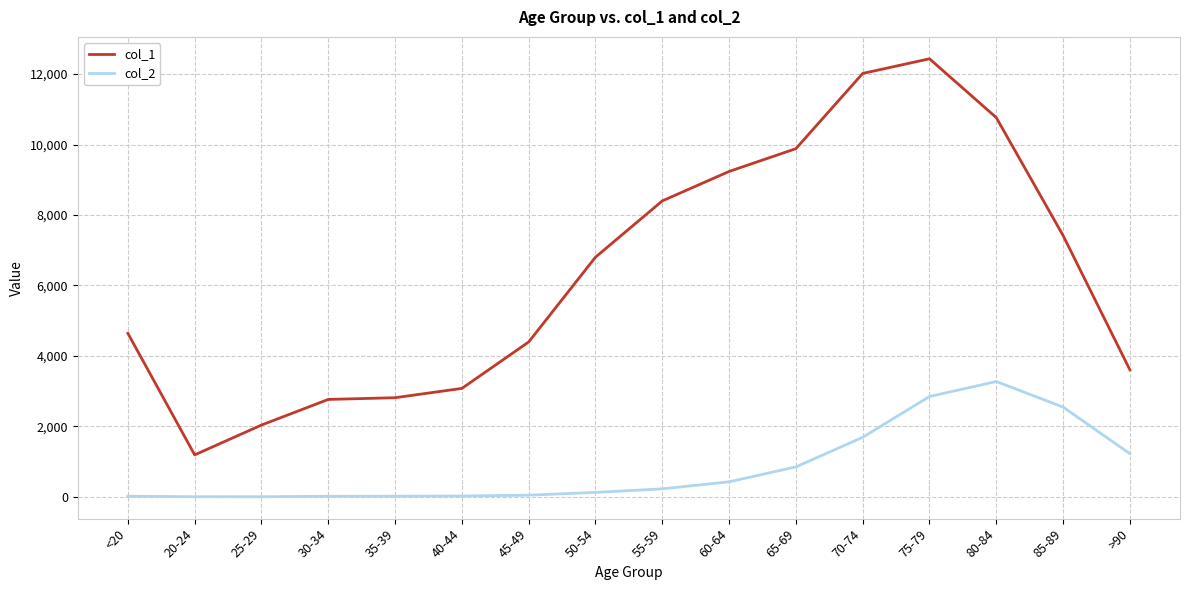

What are all the series names shown in the legend?

col_1, col_2